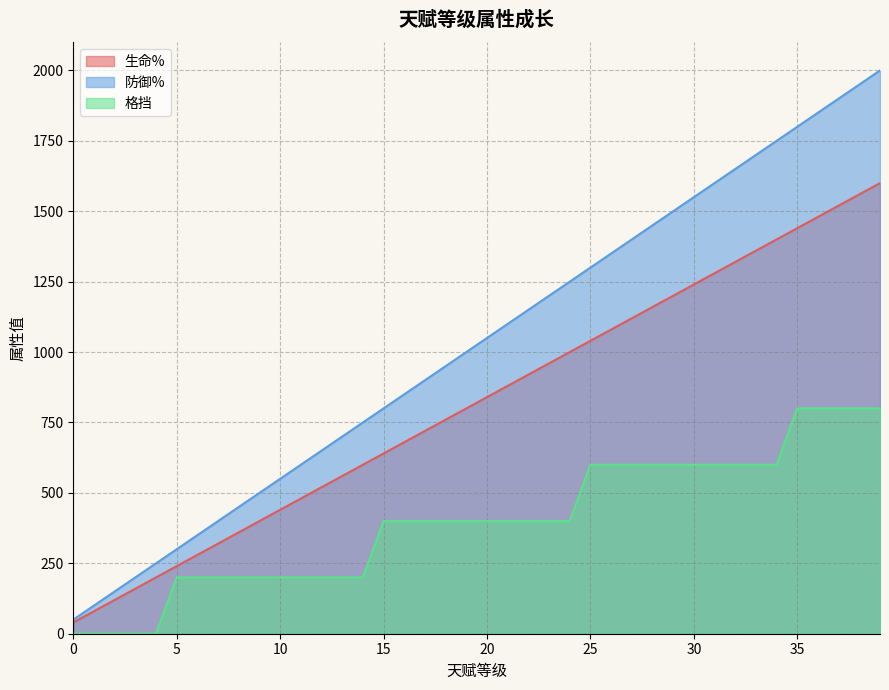

True or false: 生命% and 防御% intersect in this chart.

False